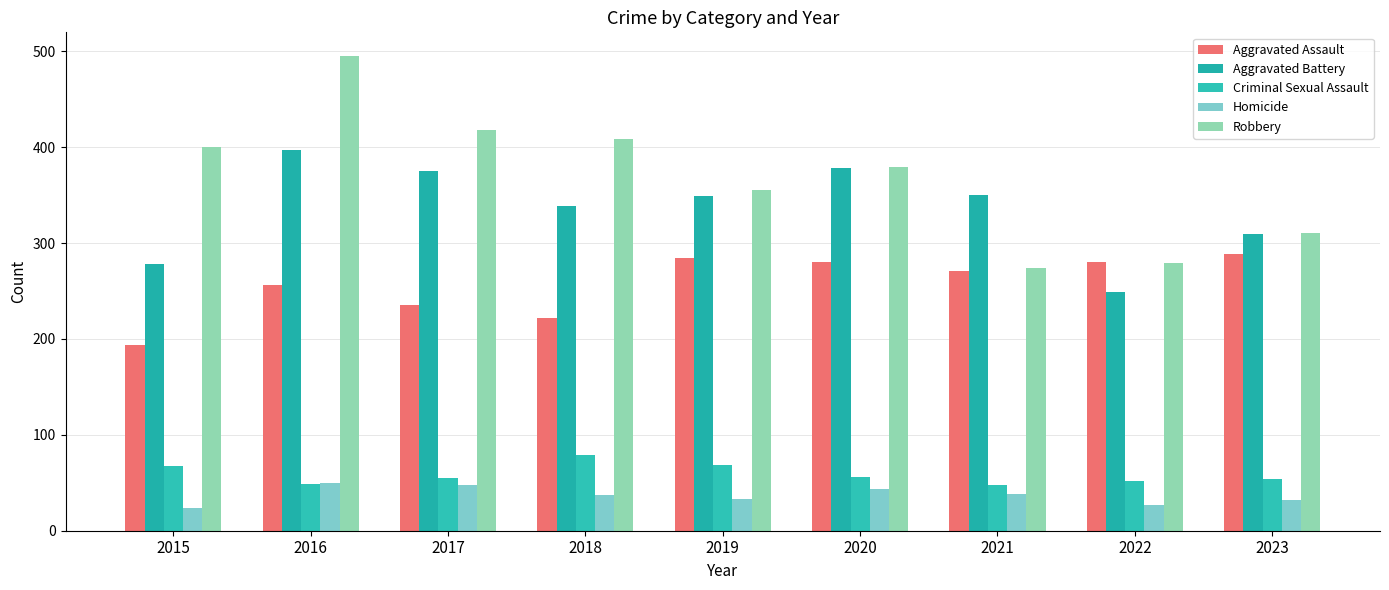

At how many categories does at least one series exceed 477?

1